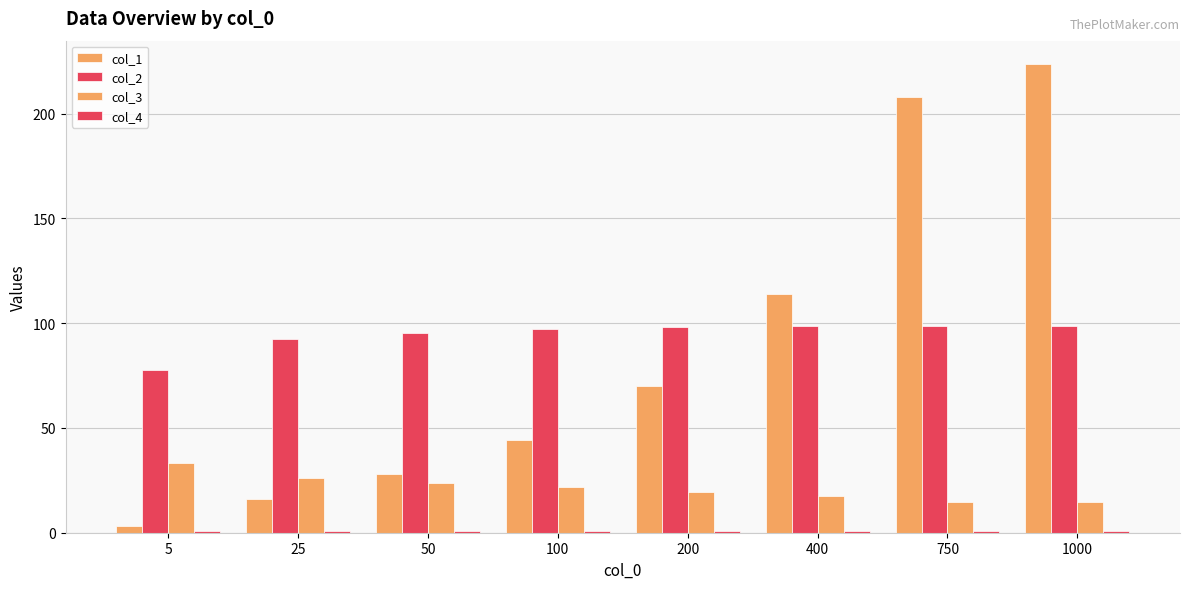

True or false: col_1 has a value of 44.1 at 100.

True